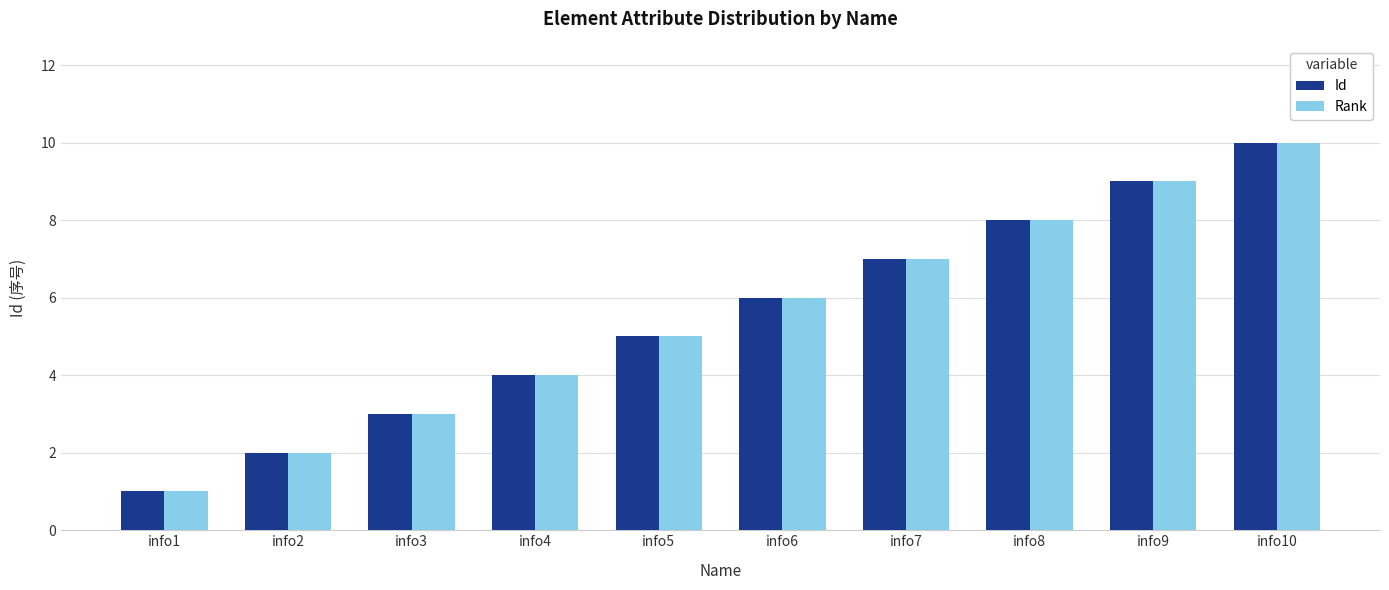

At which category is the sum across all series the highest?

info10